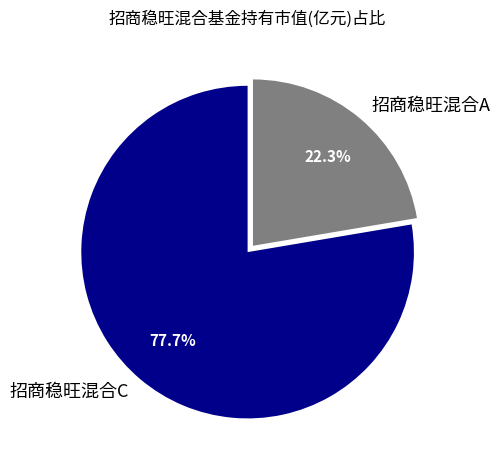

The 招商稳旺混合A slice represents 22% of the pie. True or false?

True